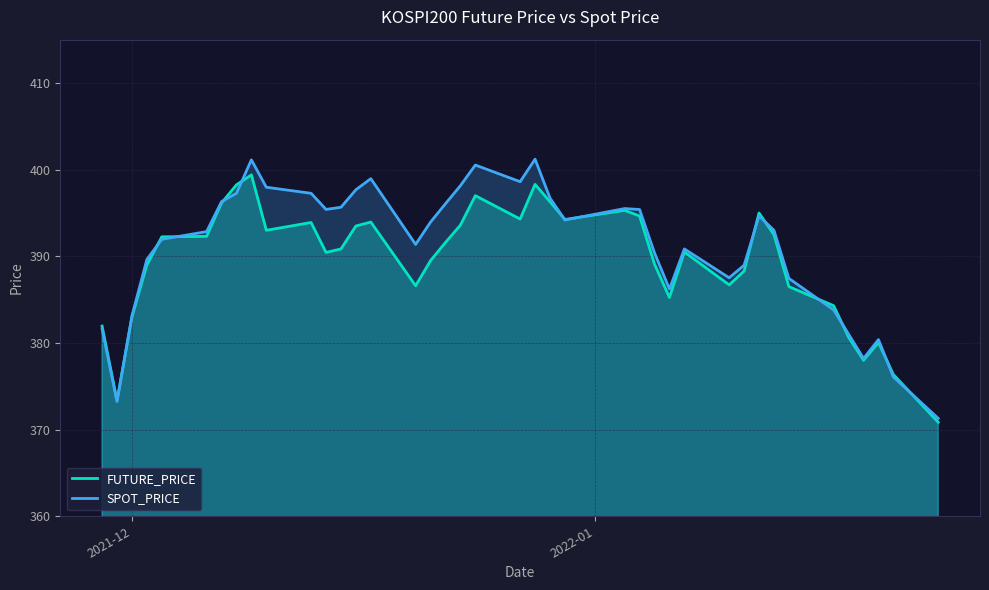

Which series ends up on top after the final intersection of FUTURE_PRICE and SPOT_PRICE?

SPOT_PRICE